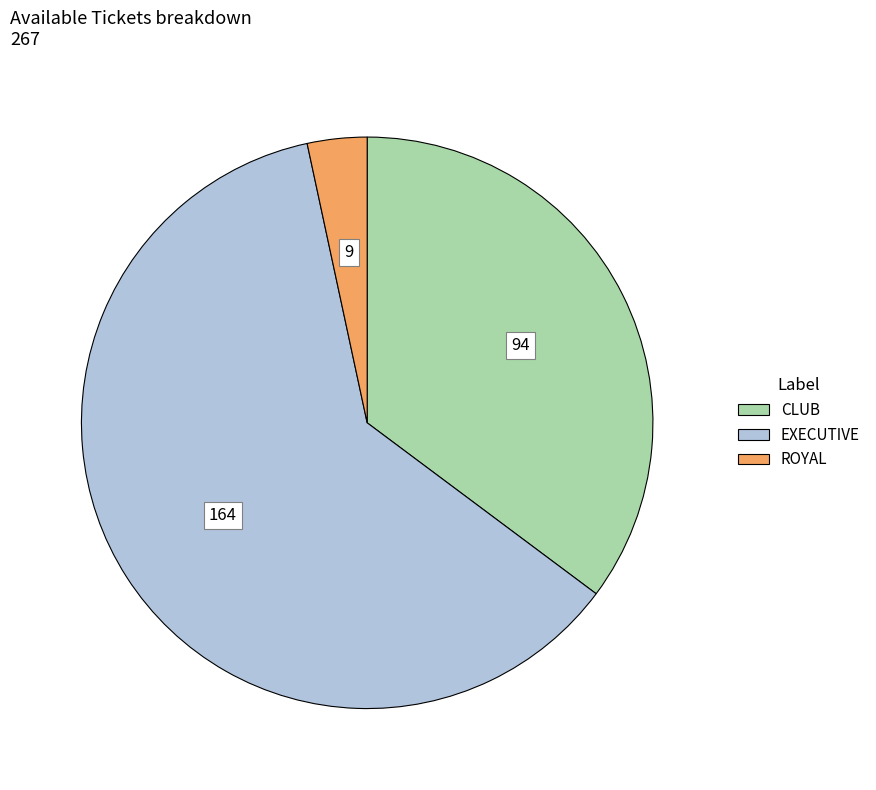

Do EXECUTIVE and ROYAL together represent more than half of the pie?

Yes